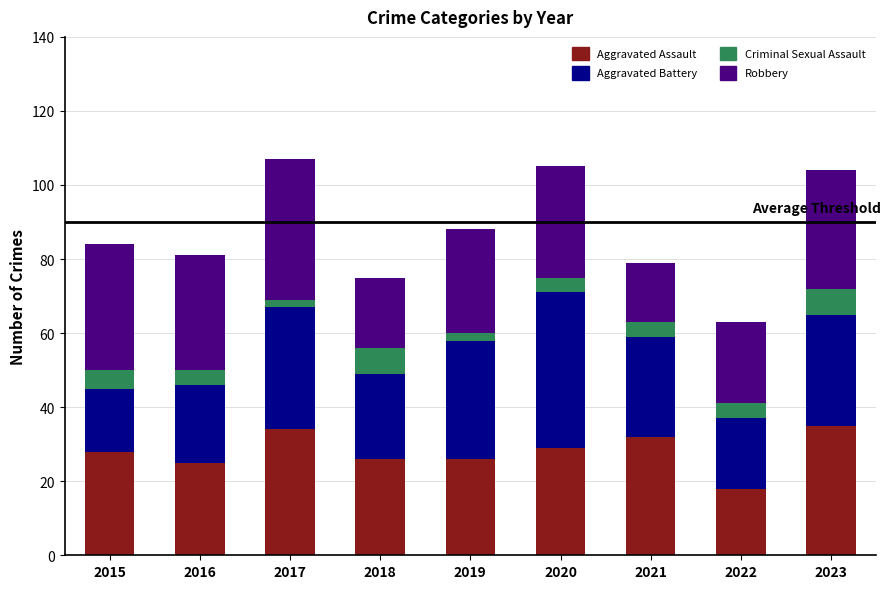

Are the bars horizontal?

No